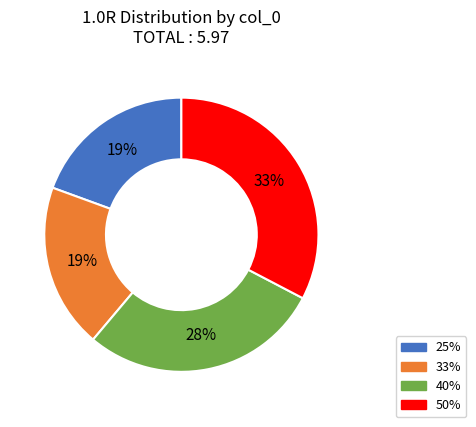

Which slice is the largest?

50%